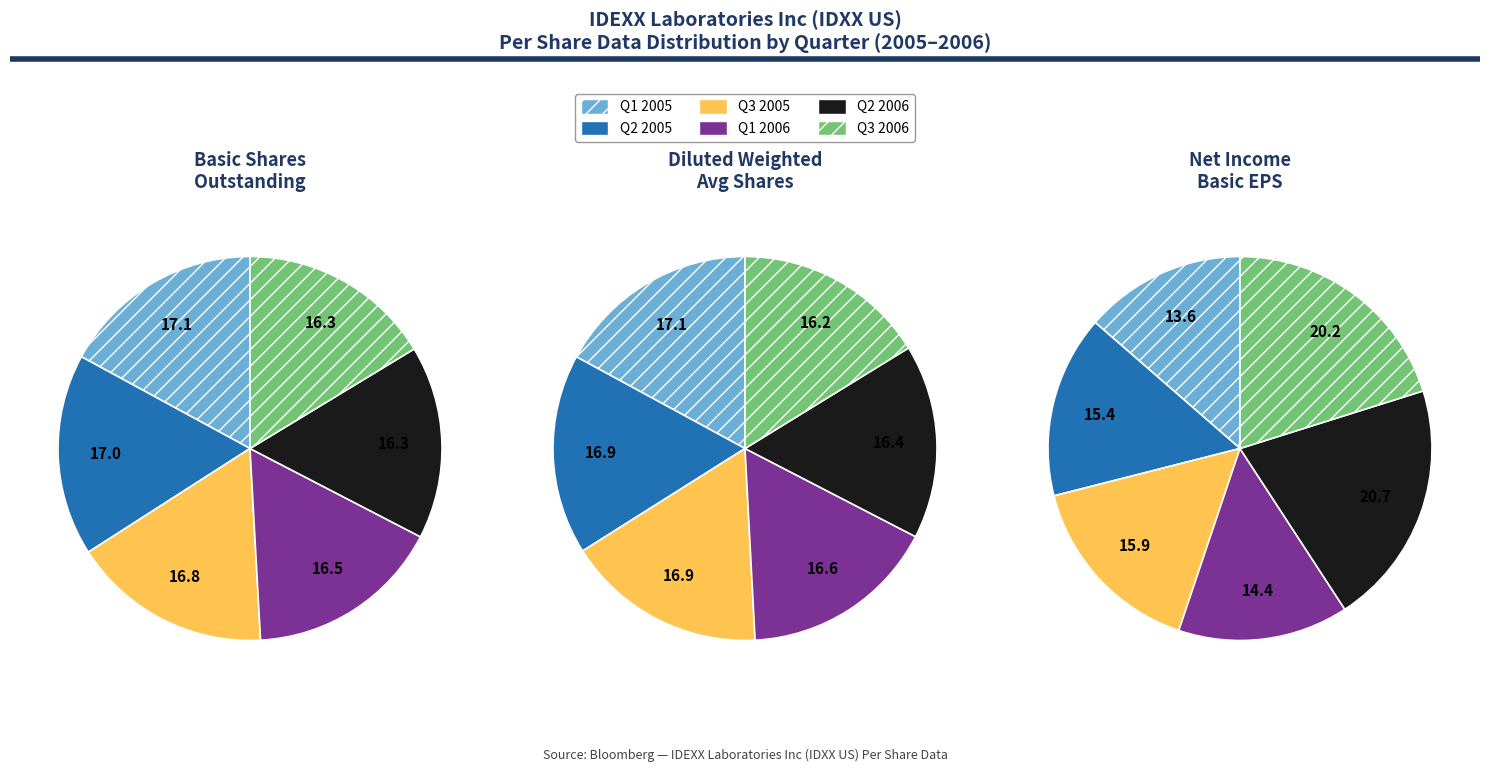

What percentage is the Q2 2005 slice, to the nearest percent?

17%